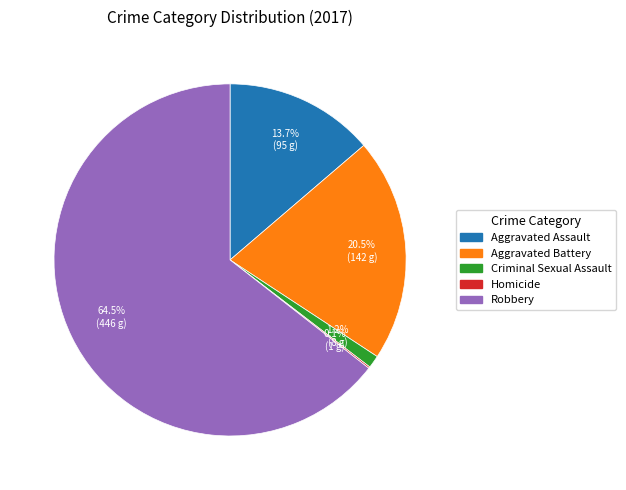

How much of the chart is everything except Aggravated Battery?

79.5%